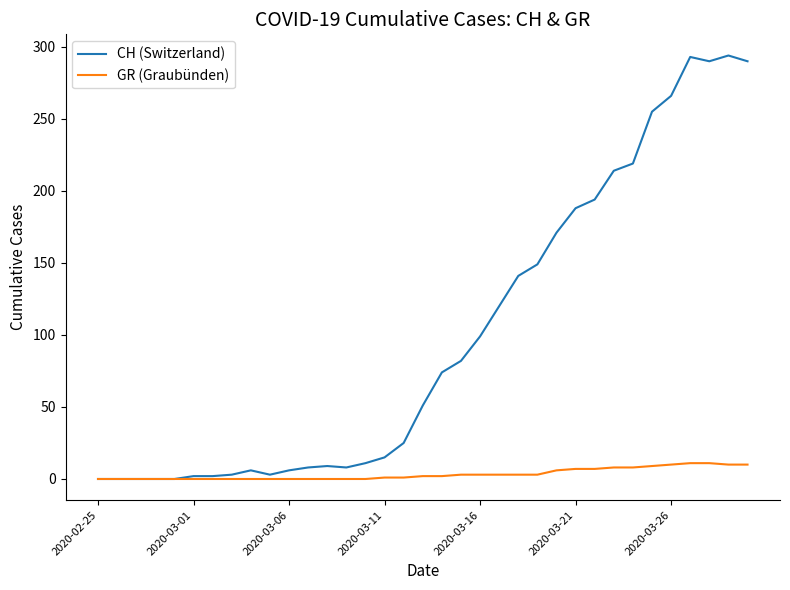

Which series has the largest total across all categories?

CH (Switzerland)